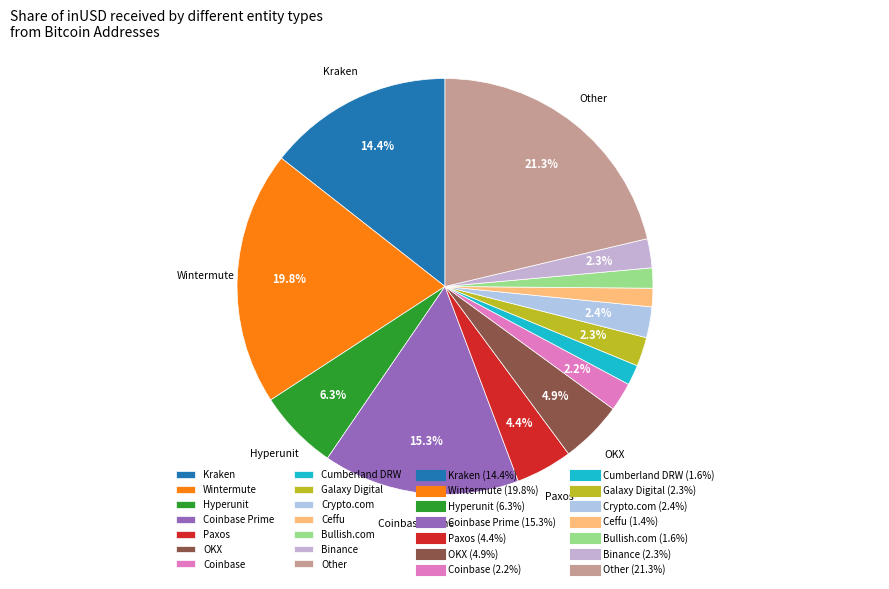

To the nearest percent, what is the difference between the largest and smallest slice percentages?

20%